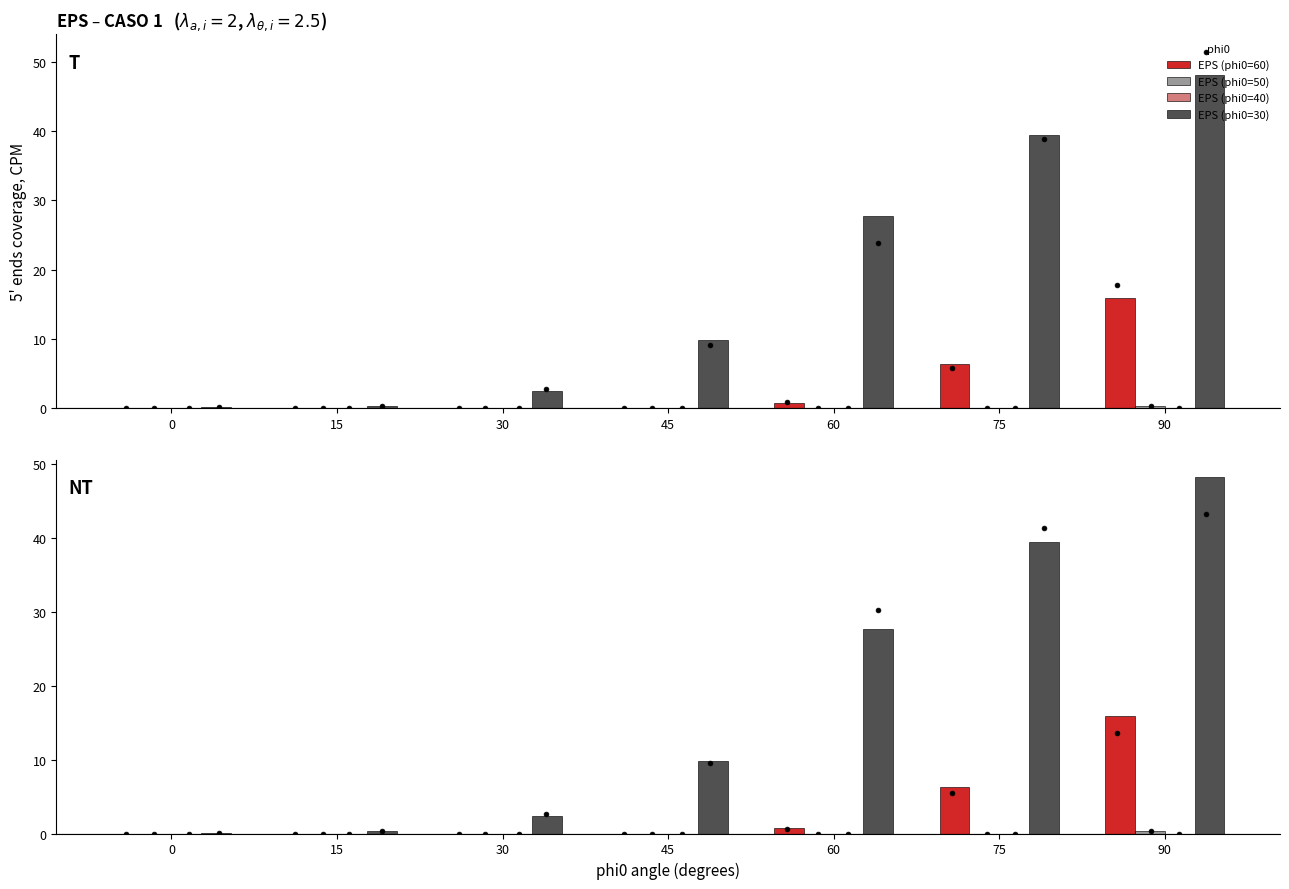

What are all the series names shown in the legend?

EPS (phi0=60), EPS (phi0=50), EPS (phi0=40), EPS (phi0=30)